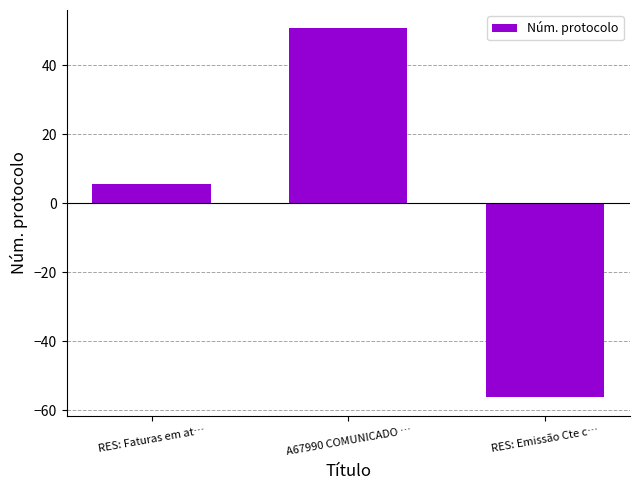

The chart shows a value of 9.2 at RES: Faturas em at…. True or false?

False